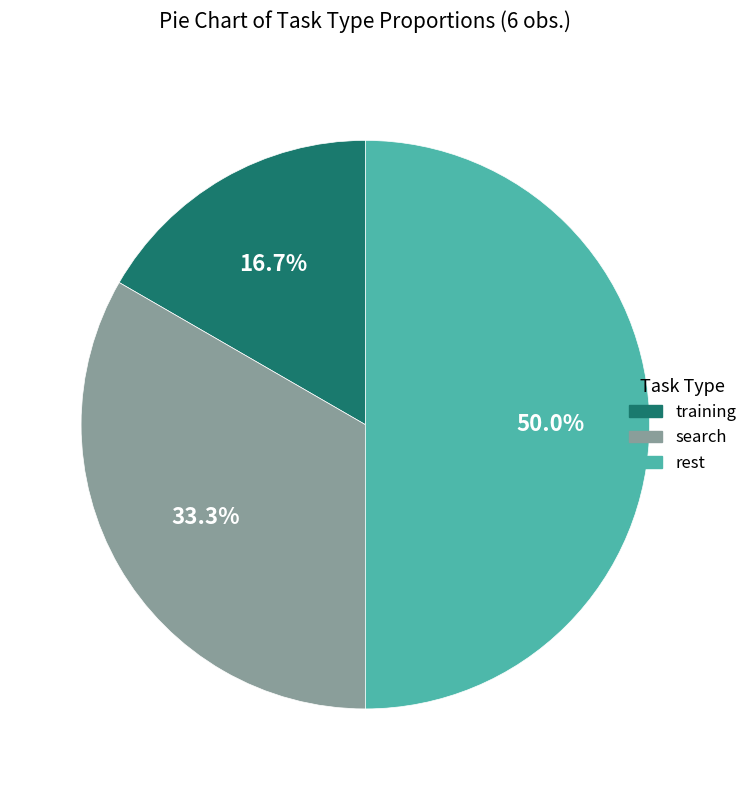

How many segments does this pie chart have?

3